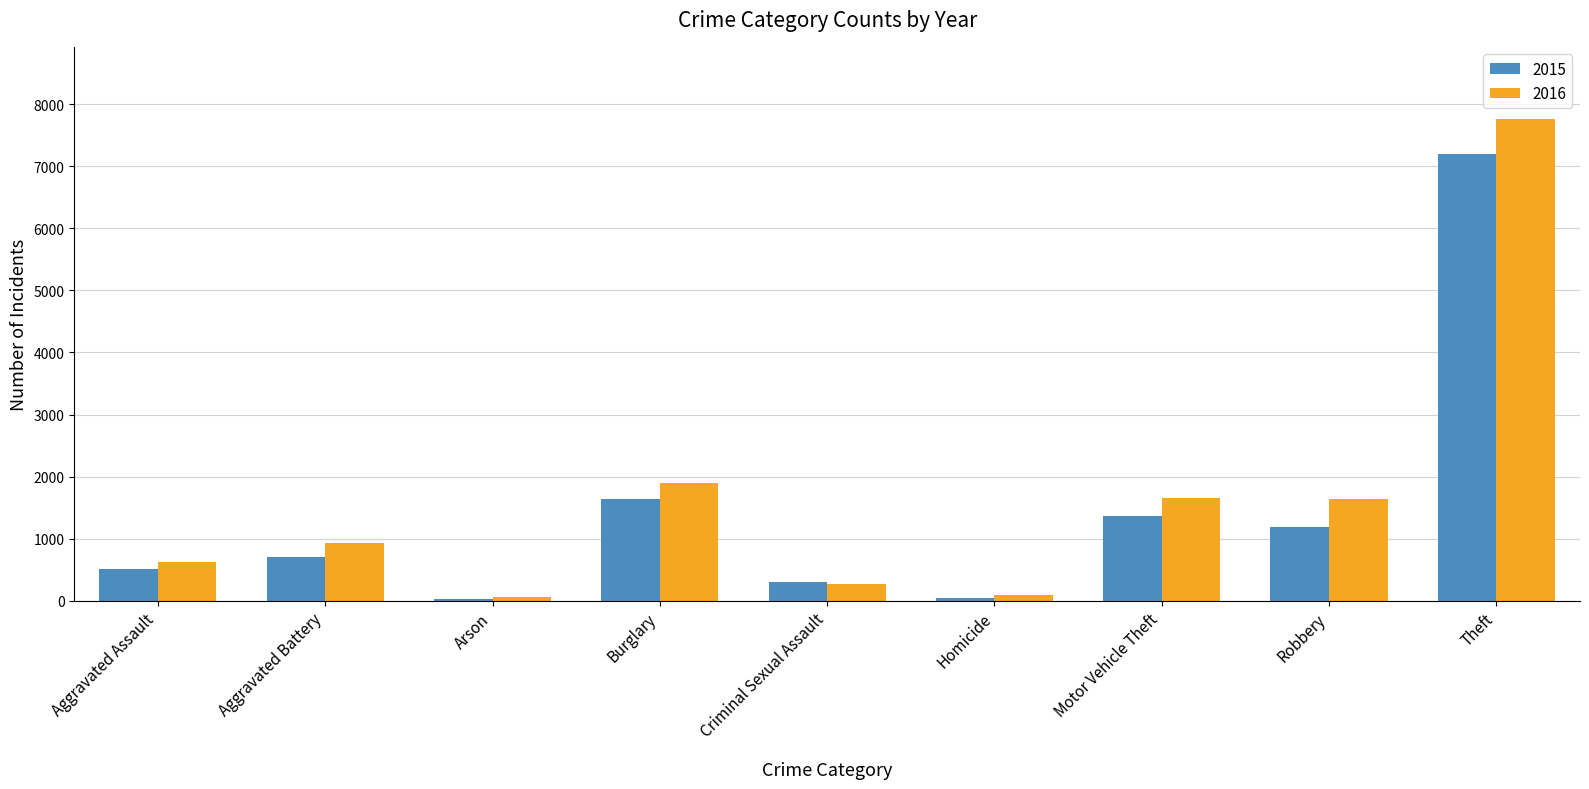

What is the total value across all series at Criminal Sexual Assault?

576